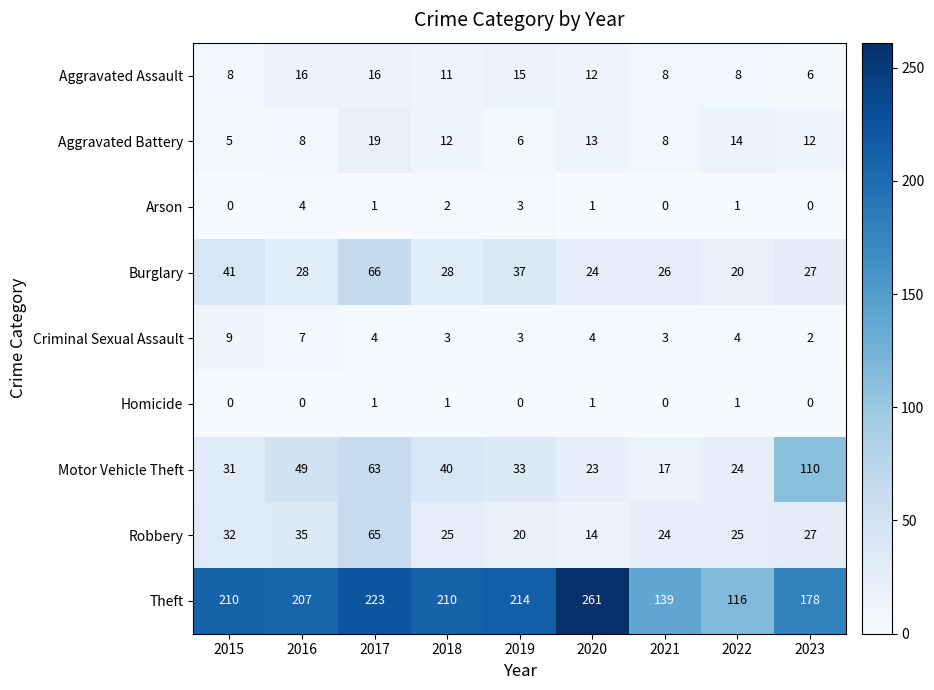

Which series has the widest spread of values?

Theft